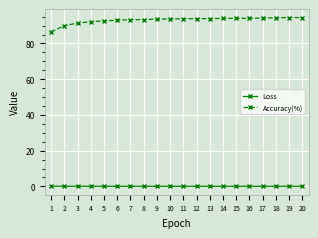

Is the value of Accuracy(%) at 8 greater than the value of Loss at 13?

Yes